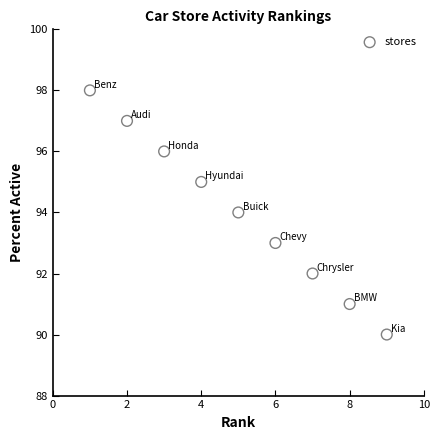

What is the range of X values (max minus min)?

8